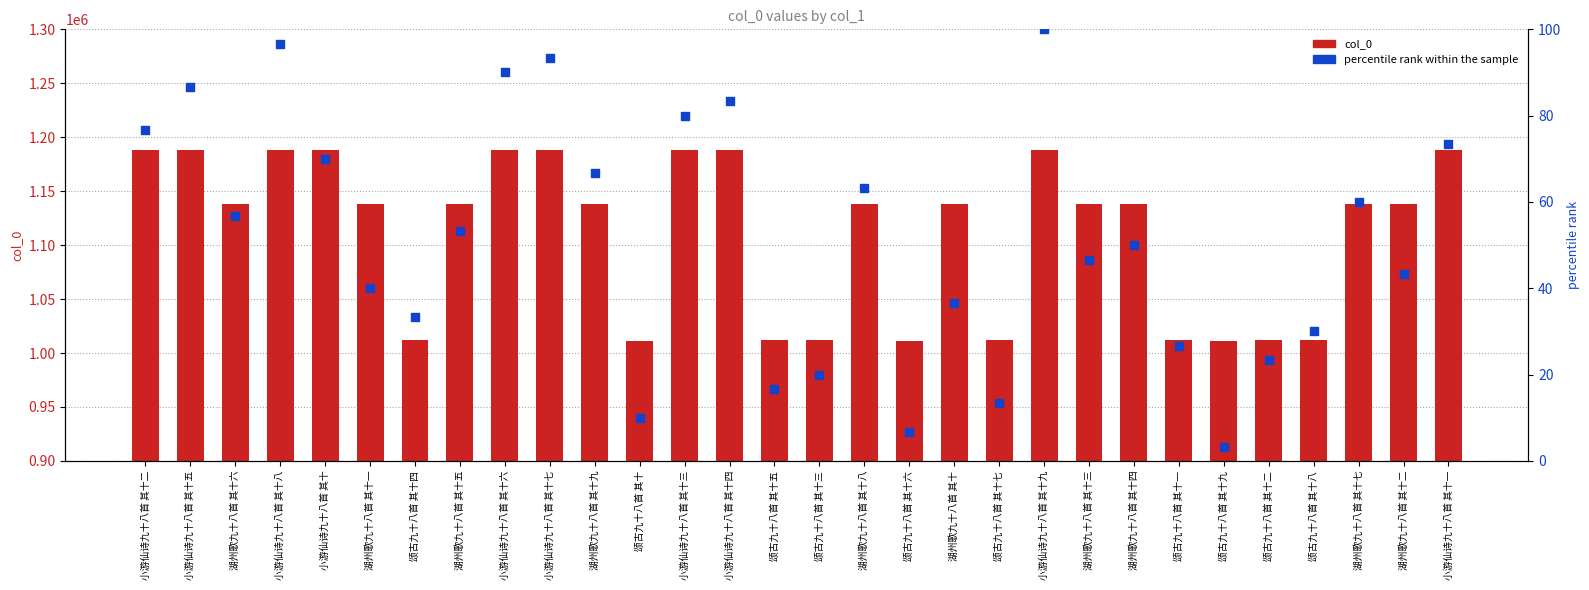

Is the value of percentile rank within the sample at 湖州歌九十八首 其十五 greater than the value of col_0 at 湖州歌九十八首 其十八?

No